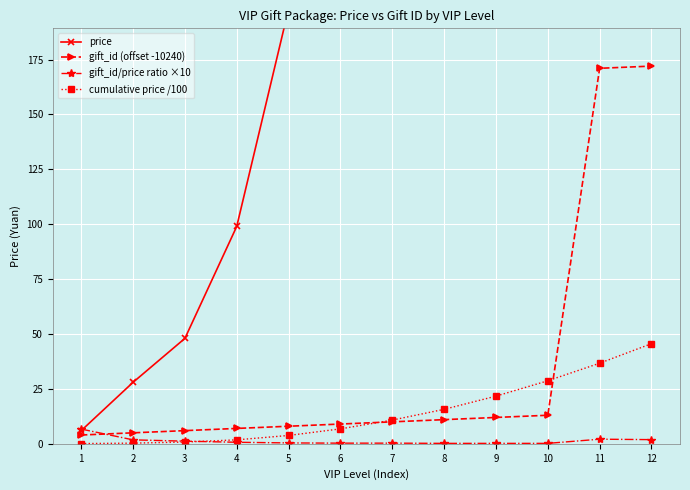

The price series shows 99.0 at 4. True or false?

True